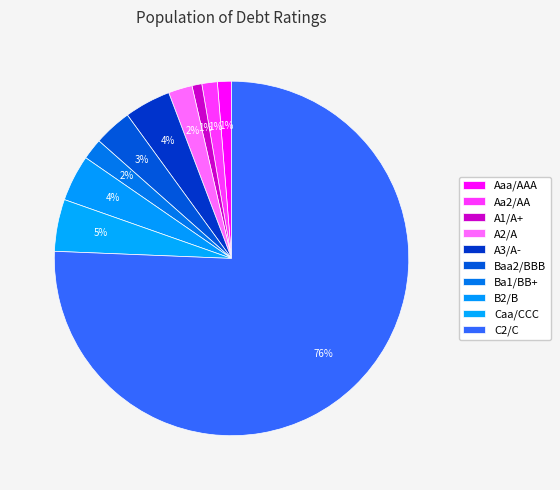

Which has a higher value, Aa2/AA or A3/A-?

A3/A-